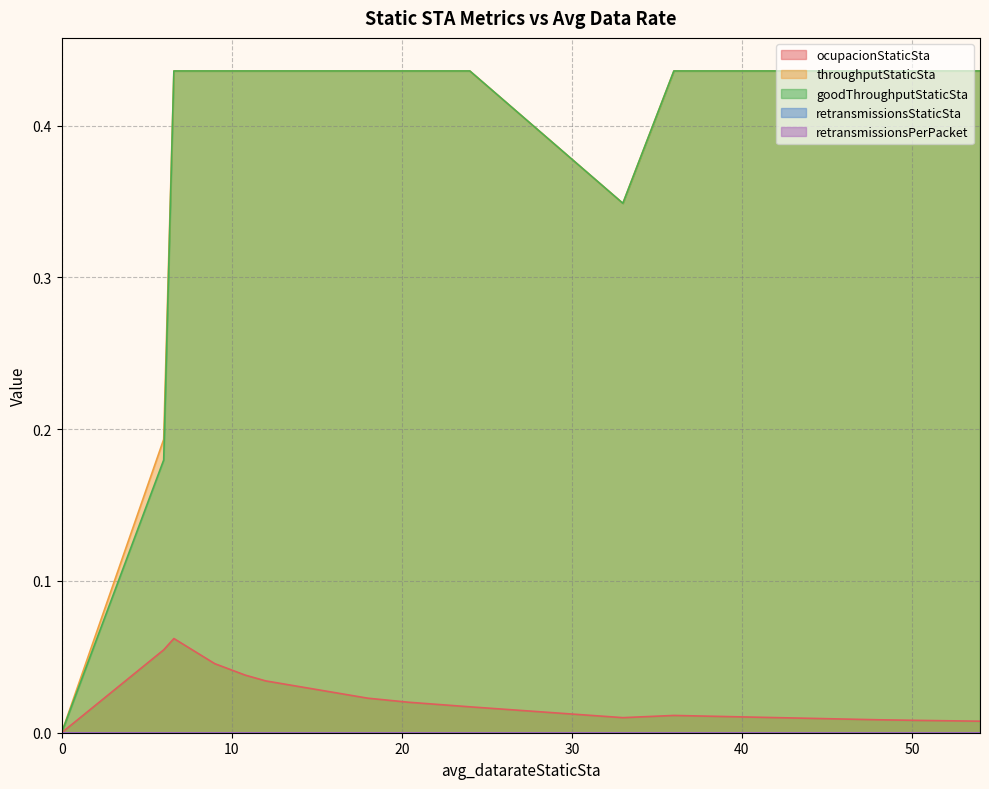

What is the difference between the highest and lowest values at 24.0?

0.4